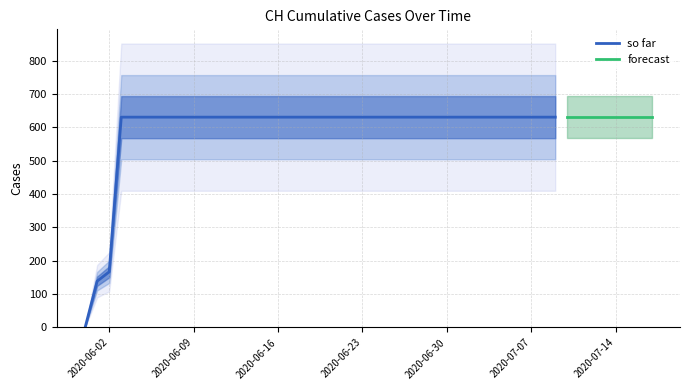

Rank the categories by value from highest to lowest.

2020-06-03, 2020-06-04, 2020-06-05, 2020-06-06, 2020-06-07, 2020-06-08, 2020-06-09, 2020-06-10, 2020-06-11, 2020-06-12, 2020-06-13, 2020-06-14, 2020-06-15, 2020-06-16, 2020-06-17, 2020-06-18, 2020-06-19, 2020-06-20, 2020-06-21, 2020-06-22, 2020-06-23, 2020-06-24, 2020-06-25, 2020-06-26, 2020-06-27, 2020-06-28, 2020-06-29, 2020-06-30, 2020-07-01, 2020-07-02, 2020-07-03, 2020-07-04, 2020-07-05, 2020-07-06, 2020-07-07, 2020-07-08, 2020-07-09, 2020-06-02, 2020-06-01, 2020-05-31